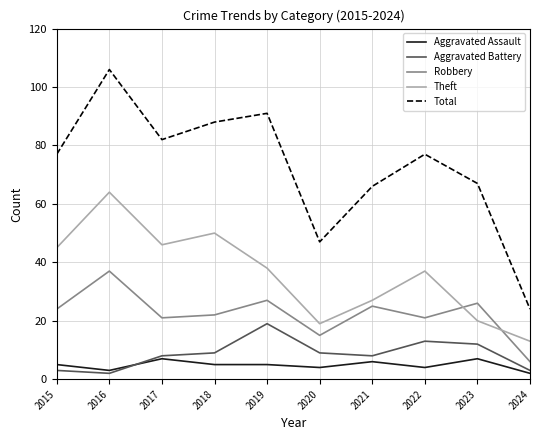

What is the spread (max minus min) of values at 2016?

104